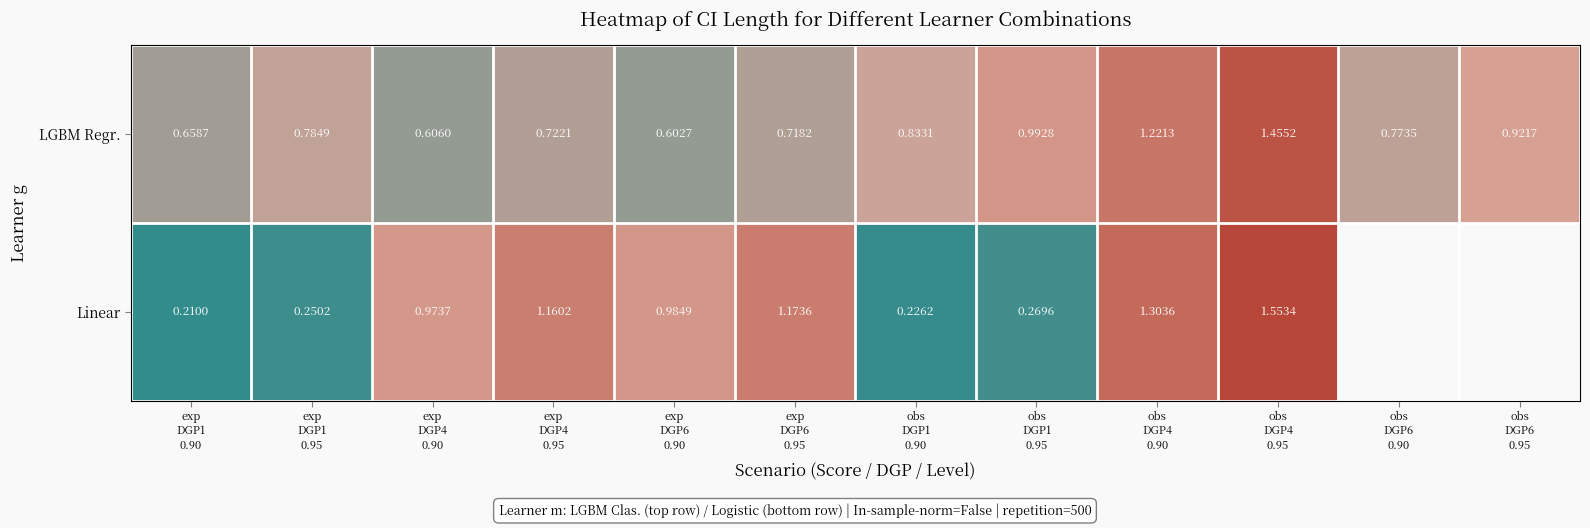

How many data points does each series have?

12